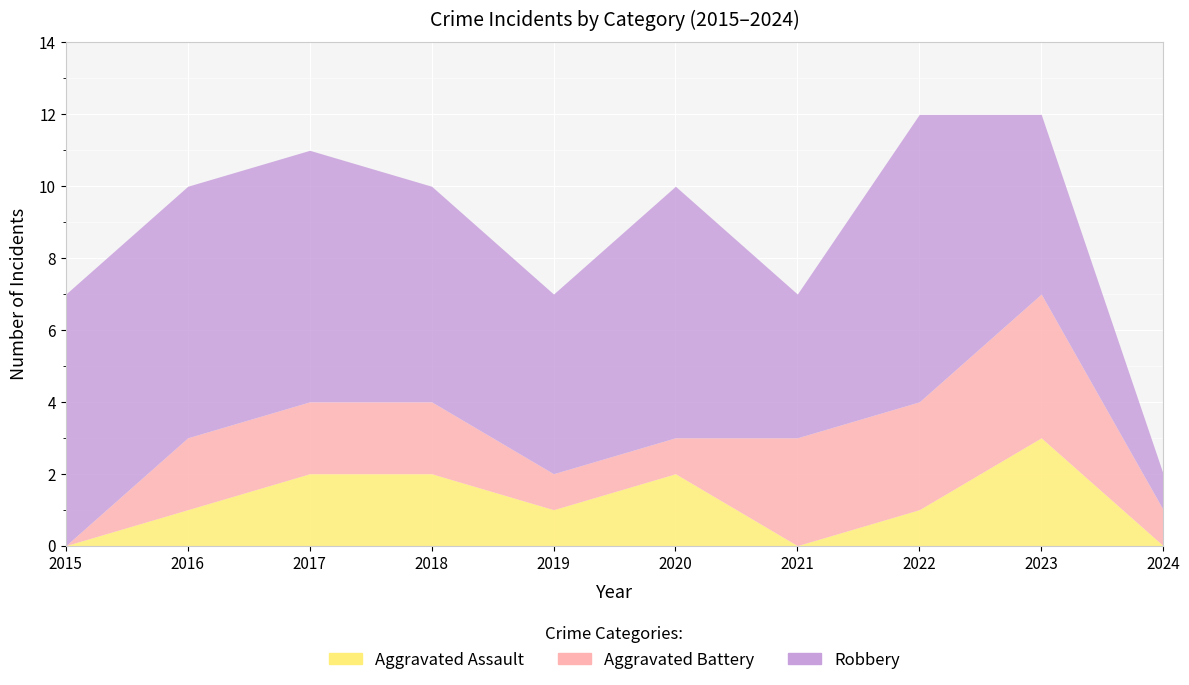

What is the difference between the highest and lowest values at 2022?

7